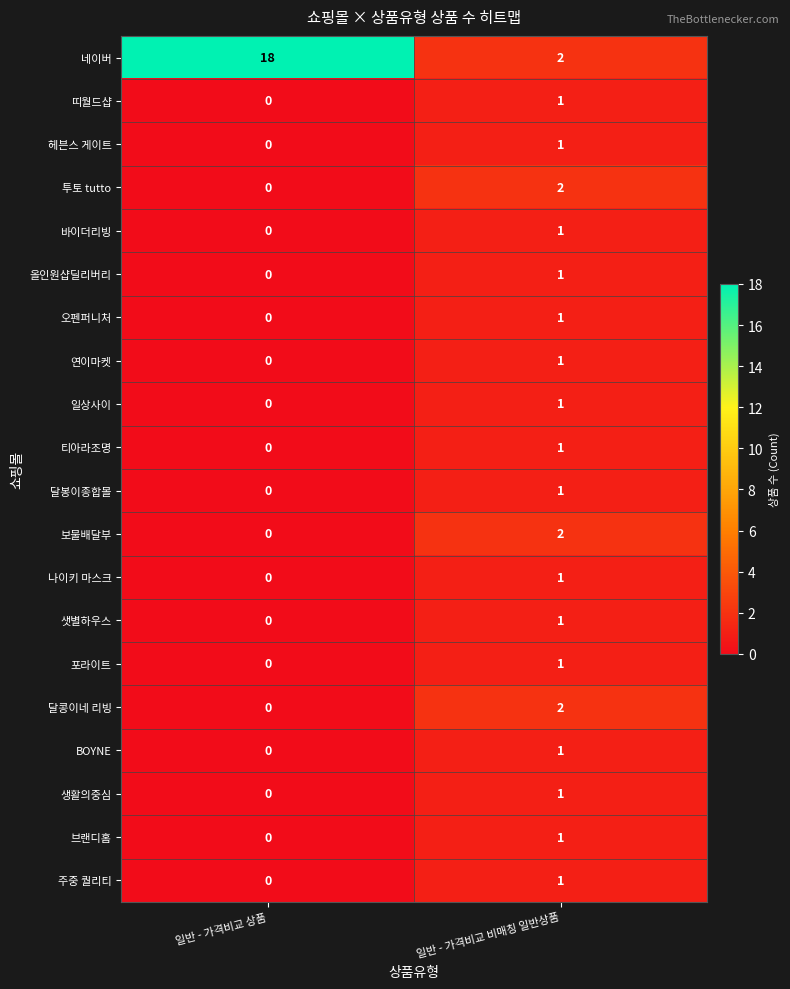

Is it true that 포라이트 equals -1 at 일반 - 가격비교 상품?

False